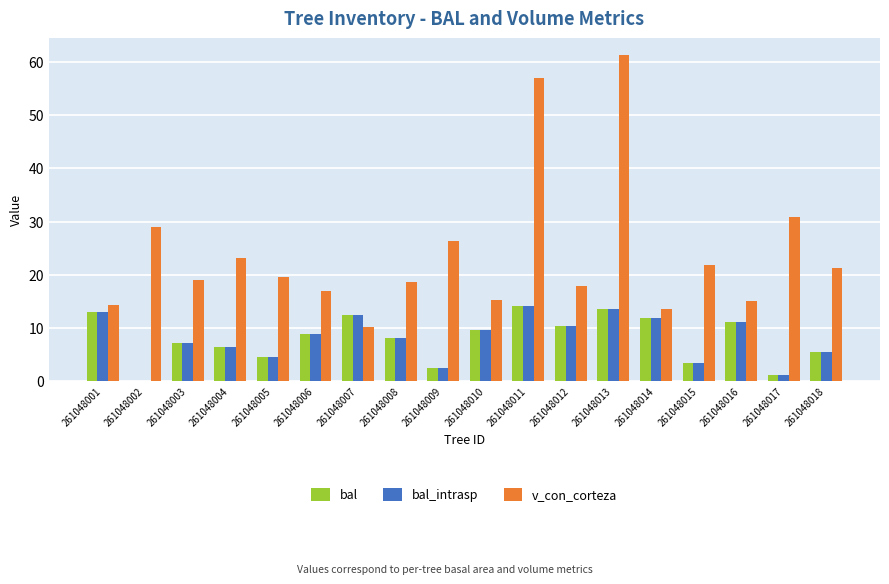

Which series changed the most between 261048004 and 261048005?

v_con_corteza